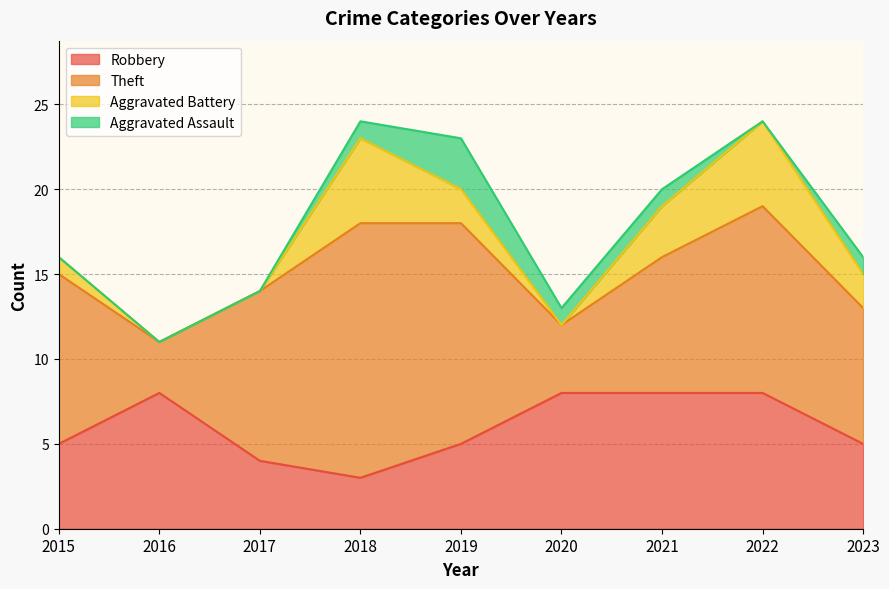

Which series changed the most between 2020 and 2023?

Theft